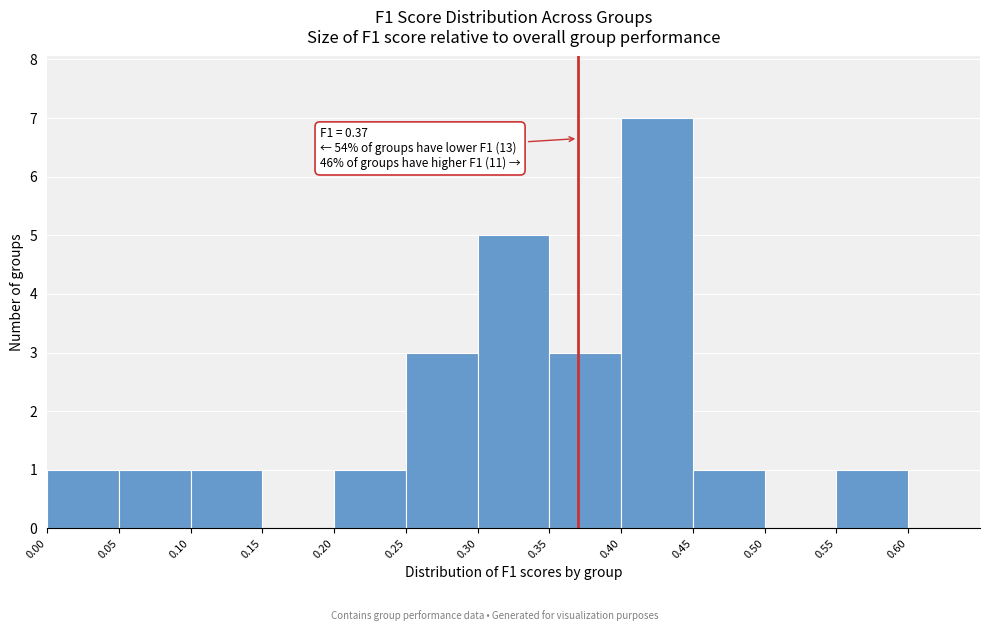

Which range on the x-axis has the tallest bar?

0.40 to 0.45